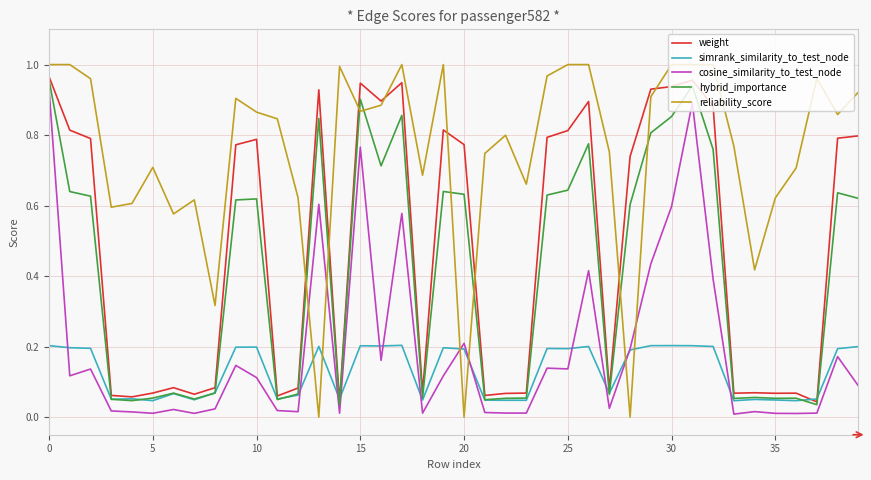

Which series has the largest total across all categories?

reliability_score